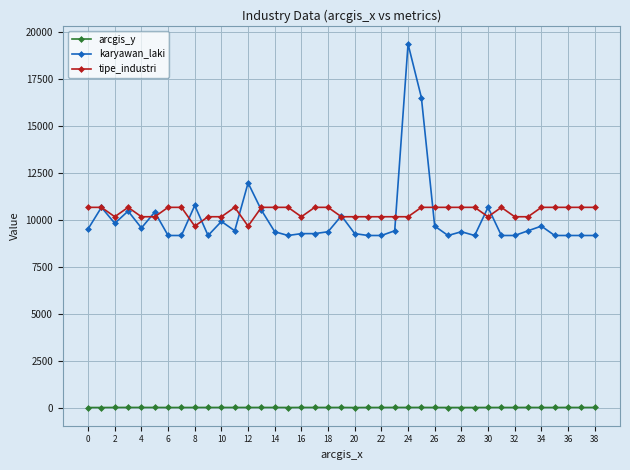

What is the maximum value for tipe_industri?

10663.0